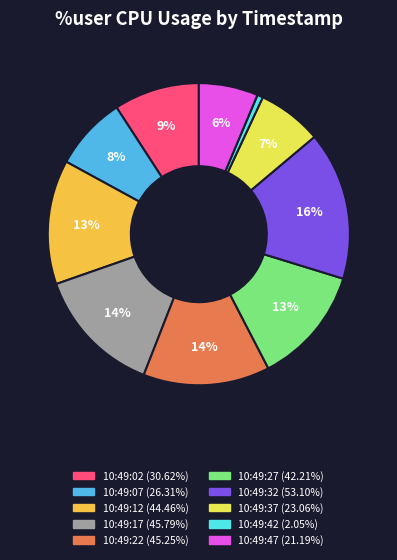

Which has a higher value, 10:49:07 or 10:49:27?

10:49:27